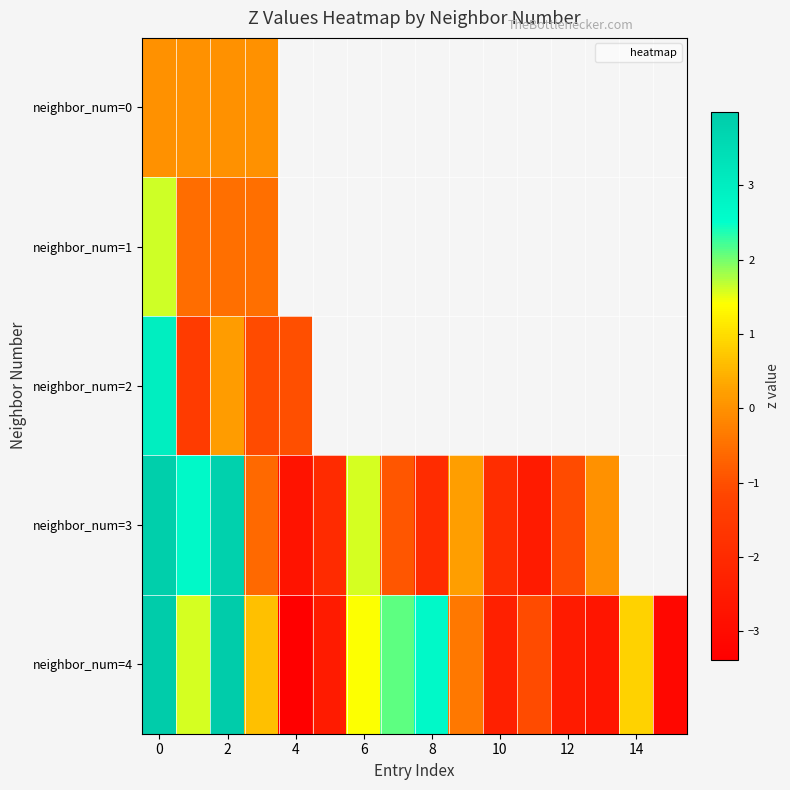

Which series has the largest total across all categories?

neighbor_num=4